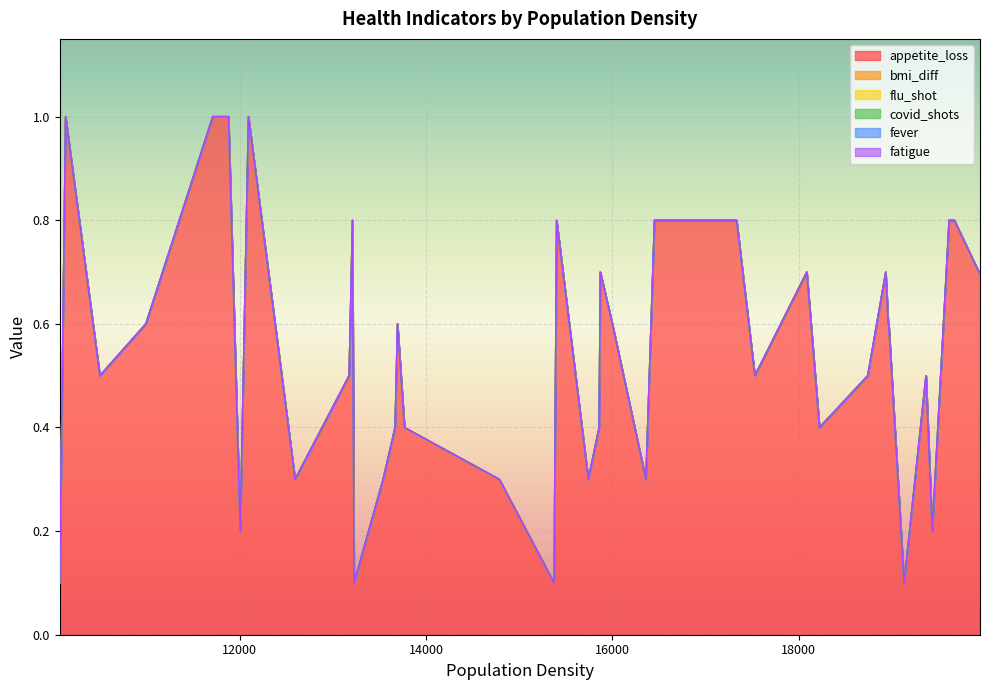

List the labels in order of flu_shot value, smallest first.

15869, 17527, 19667, 19943, 19128, 19363, 18963, 13227, 18220, 12594, 18738, 15740, 13768, 12094, 10132, 11711, 15373, 12006, 15400, 18958, 16450, 18931, 18084, 10500, 14786, 11880, 19931, 19430, 13539, 13667, 13693, 10069, 13174, 10993, 13210, 19611, 15998, 16358, 15856, 17331